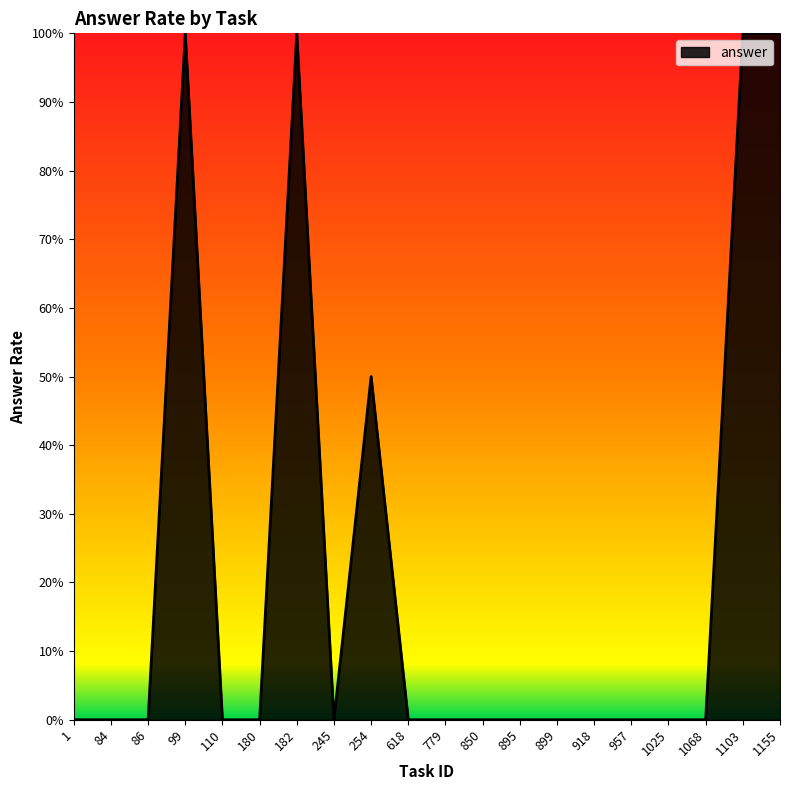

True or false: the data shows 0.3 at 618.

False